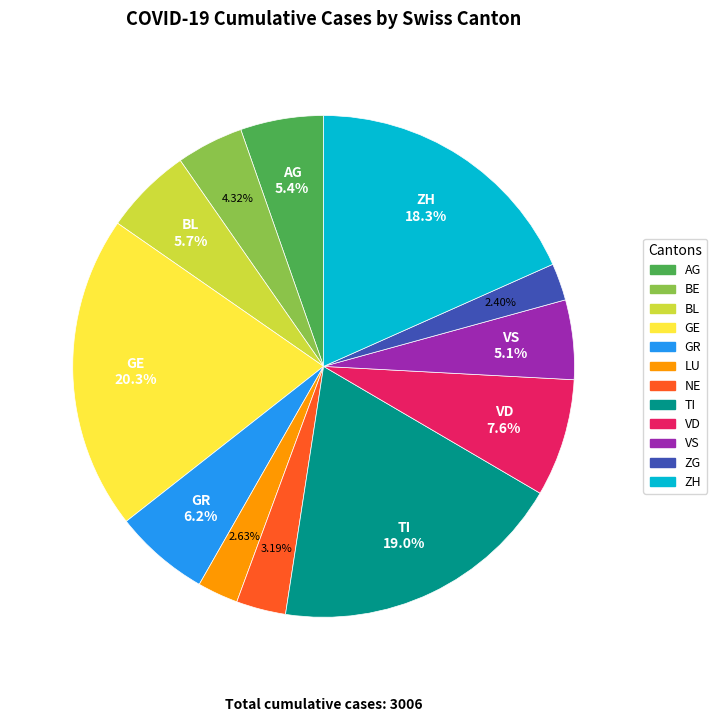

To the nearest percent, what is the difference between the largest and smallest slice percentages?

18%